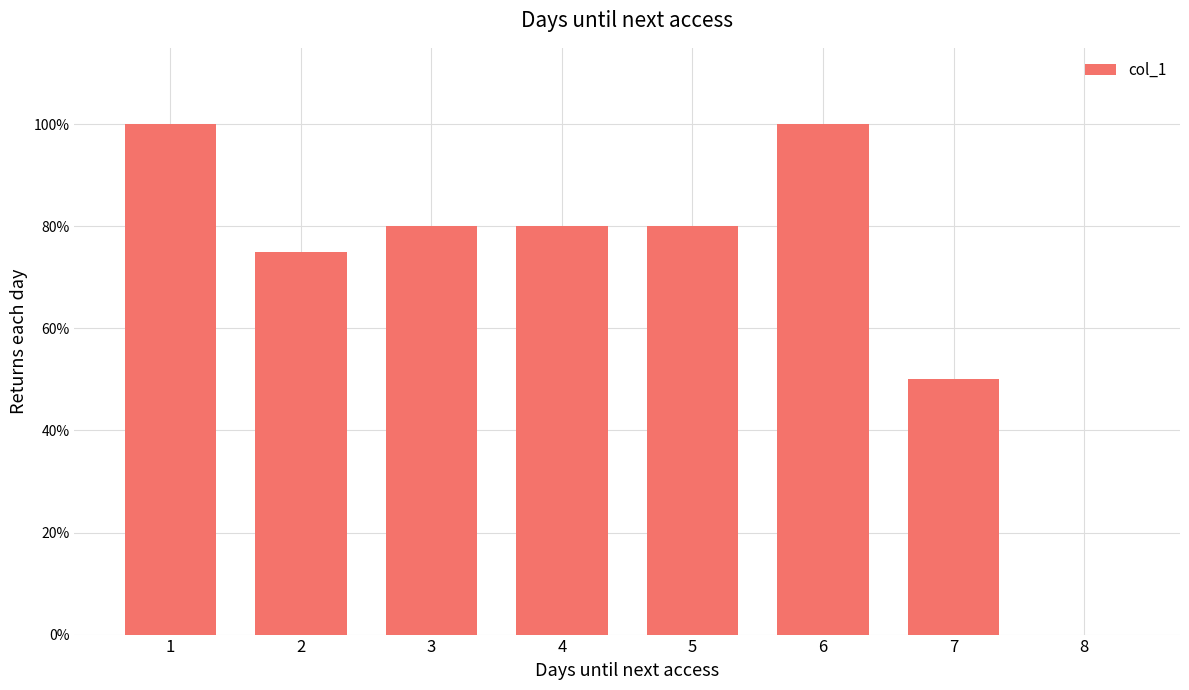

Count the values in the range 0 to 1.

8